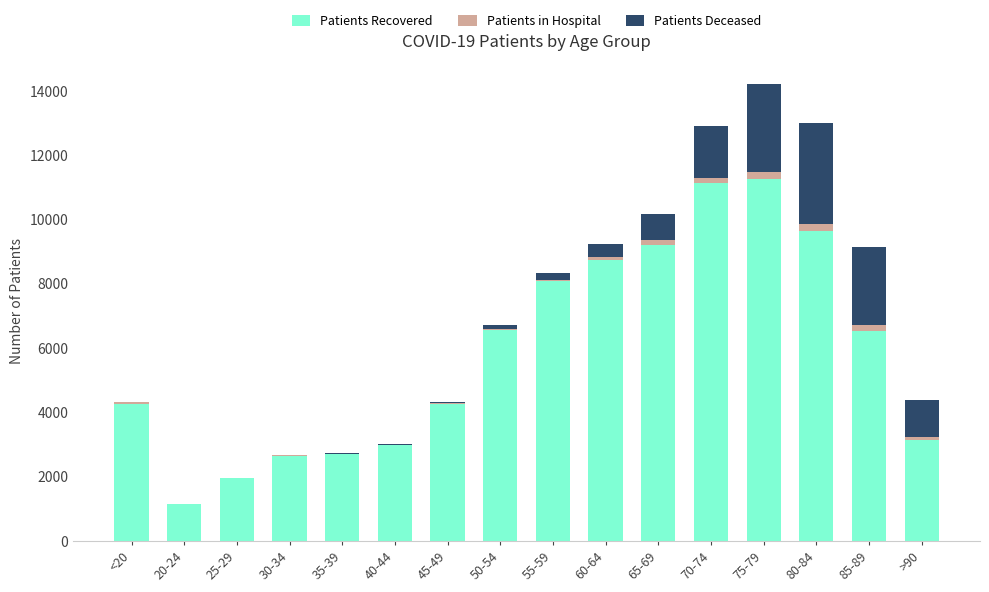

What is the sum of all Patients Recovered values?

94259